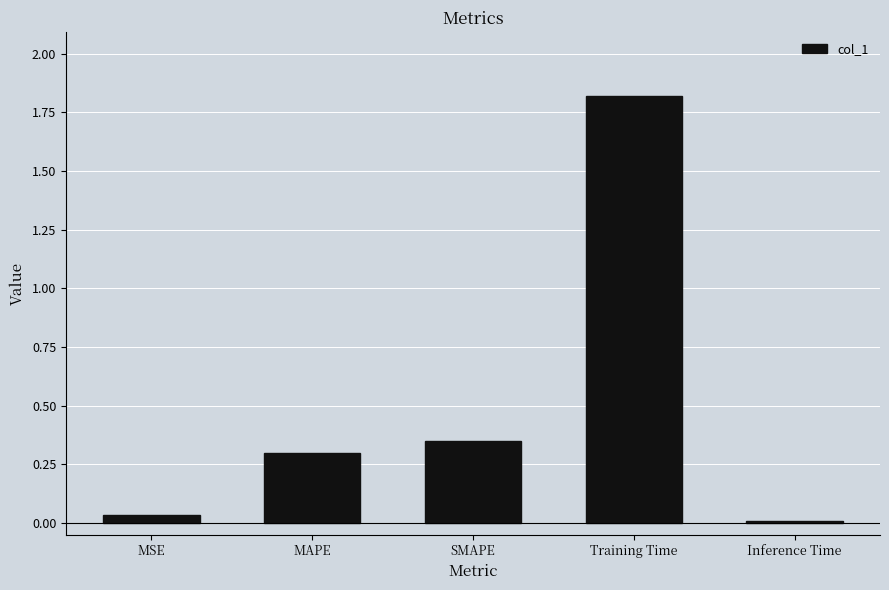

Which label corresponds to the largest value in the chart?

Training Time